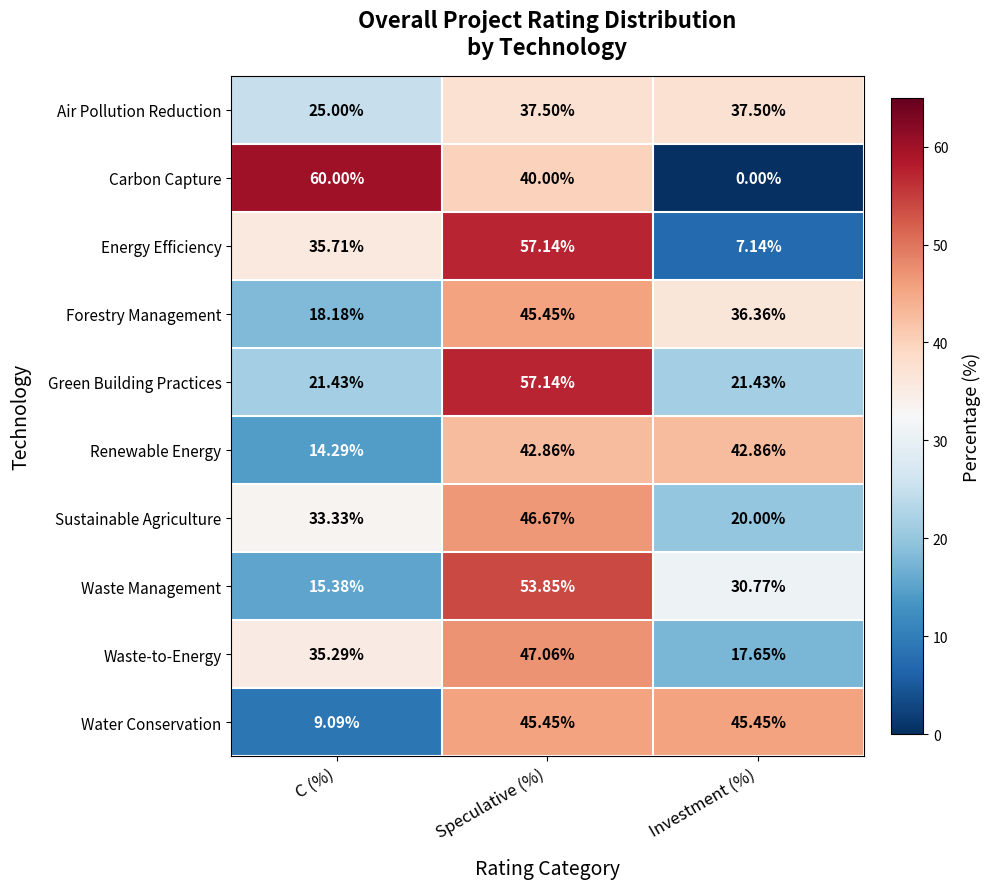

At which label does Sustainable Agriculture reach its peak?

Speculative (%)